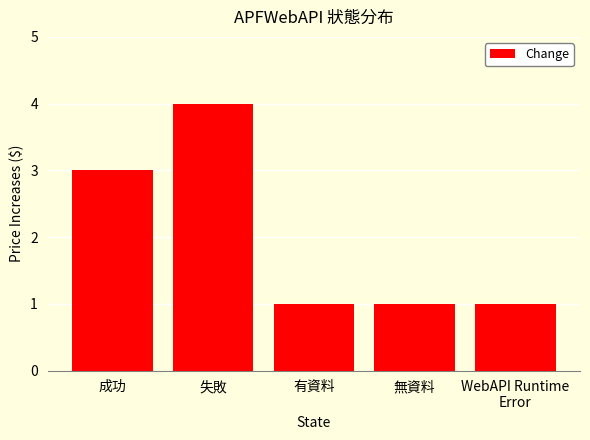

Between 失敗 and 成功, which is larger?

失敗